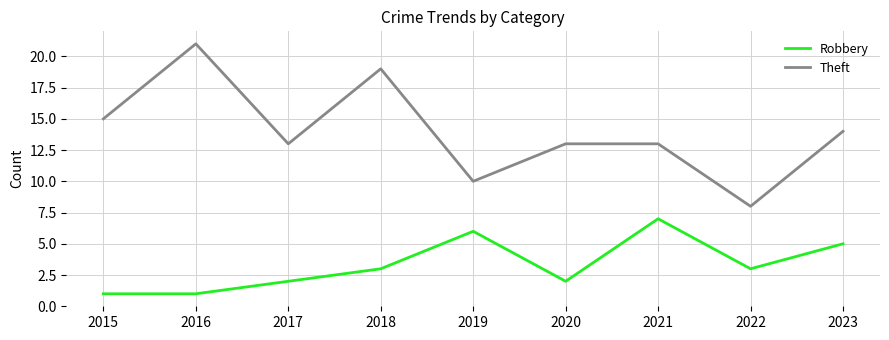

What are all the series names shown in the legend?

Robbery, Theft